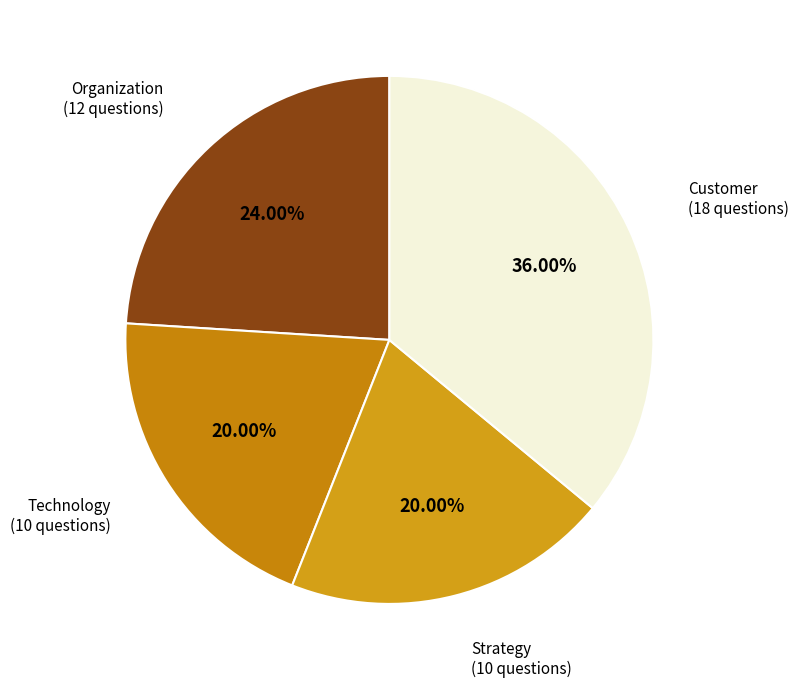

How many segments does this pie chart have?

4